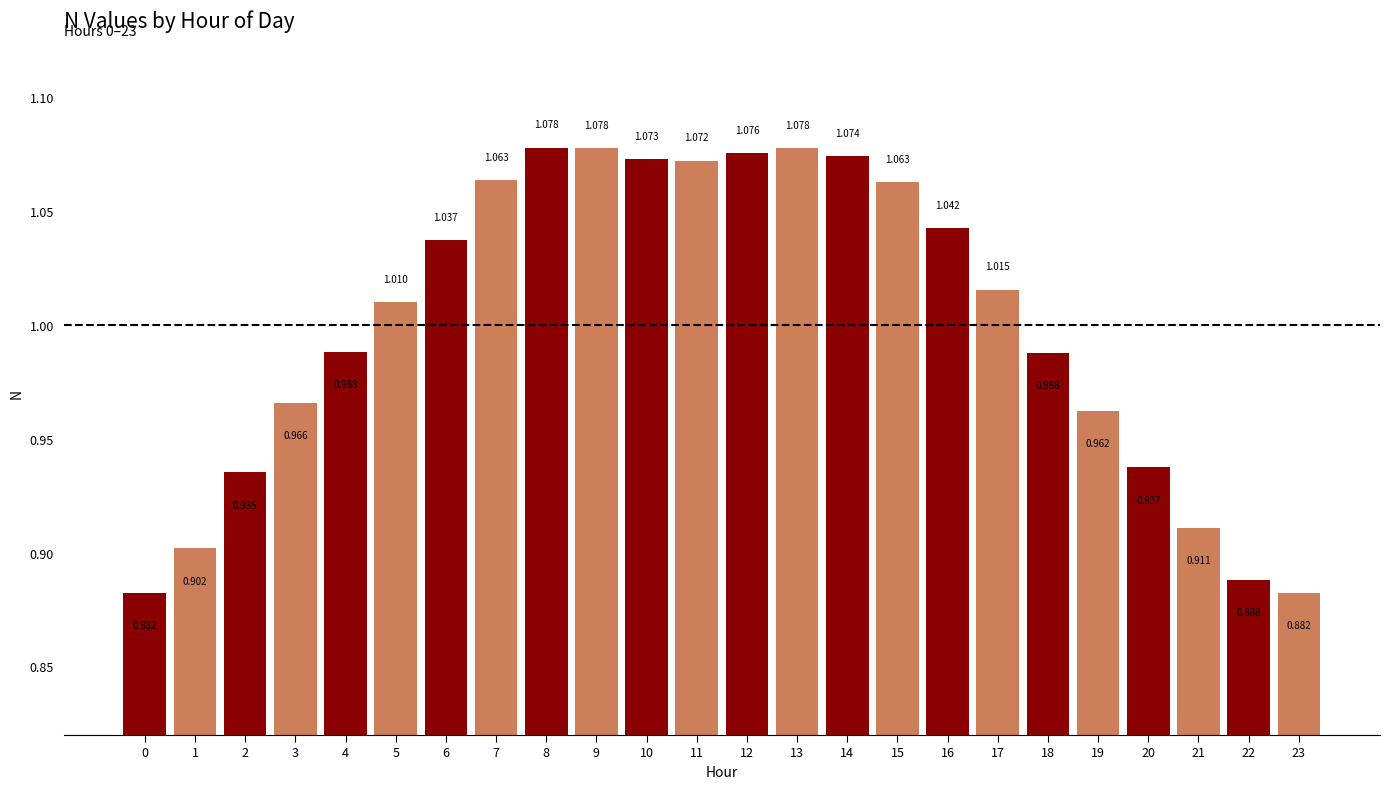

The chart shows a value of 1.1 at 7. True or false?

True